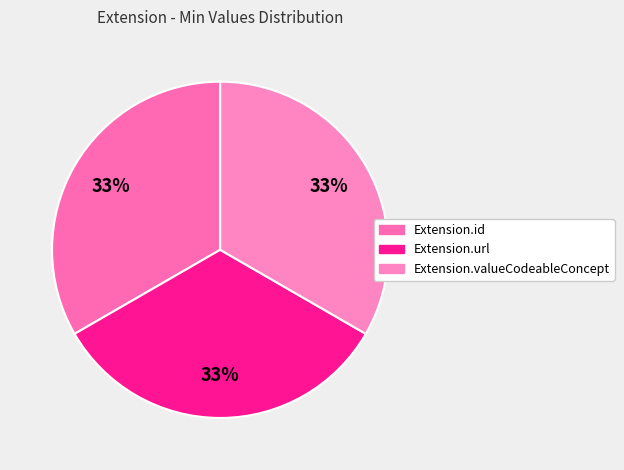

To the nearest percent, what is the average slice percentage?

33%